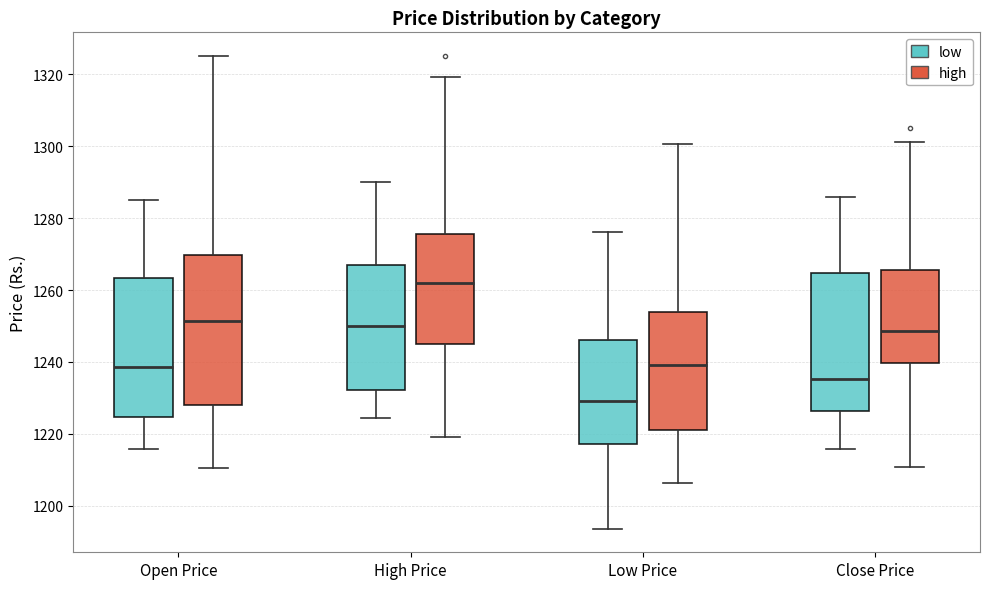

Reading left to right, read every box against the y-axis: the position of its median line, the range the box covers, and the ends of its whiskers. The values are not printed on the chart, so give them approximately, as read against the axis.

Open Price (low): median 1238, box 1224 to 1264, whiskers 1216 to 1284
Open Price (high): median 1252, box 1228 to 1270, whiskers 1210 to 1326
High Price (low): median 1250, box 1232 to 1266, whiskers 1224 to 1290
High Price (high): median 1262, box 1244 to 1276, whiskers 1220 to 1320
Low Price (low): median 1230, box 1218 to 1246, whiskers 1194 to 1276
Low Price (high): median 1240, box 1222 to 1254, whiskers 1206 to 1300
Close Price (low): median 1236, box 1226 to 1264, whiskers 1216 to 1286
Close Price (high): median 1248, box 1240 to 1266, whiskers 1210 to 1302